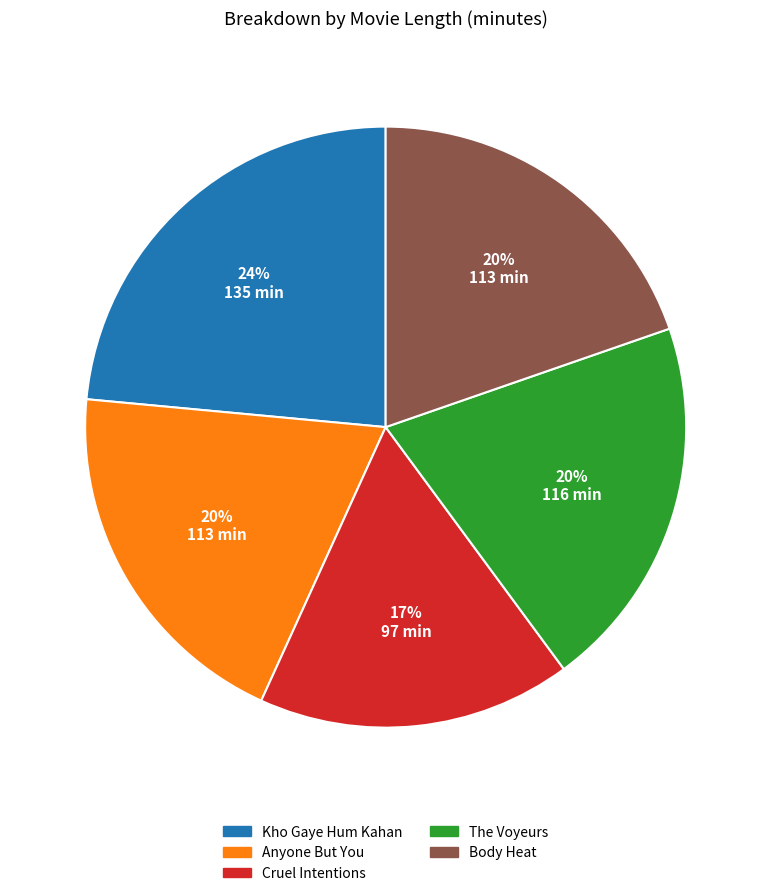

Is it true that Anyone But You is 34% of the pie?

False